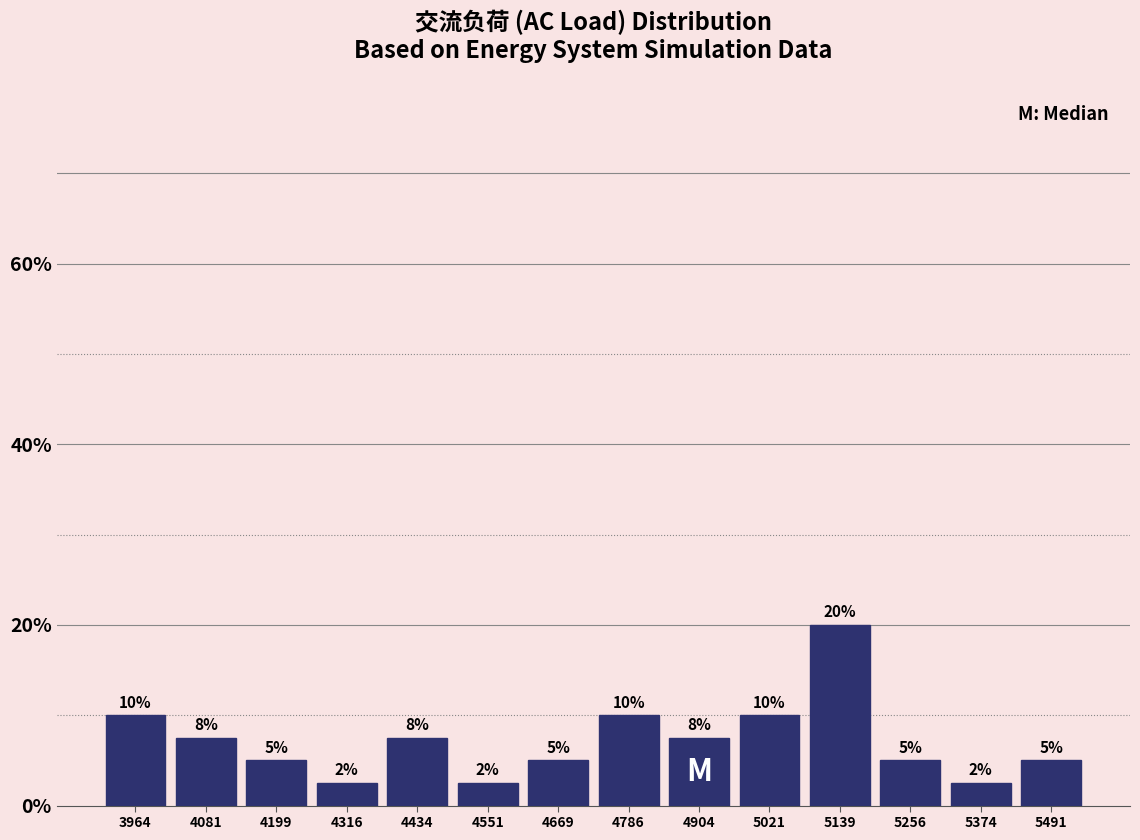

Which range on the x-axis has the tallest bar?

5080 to 5200